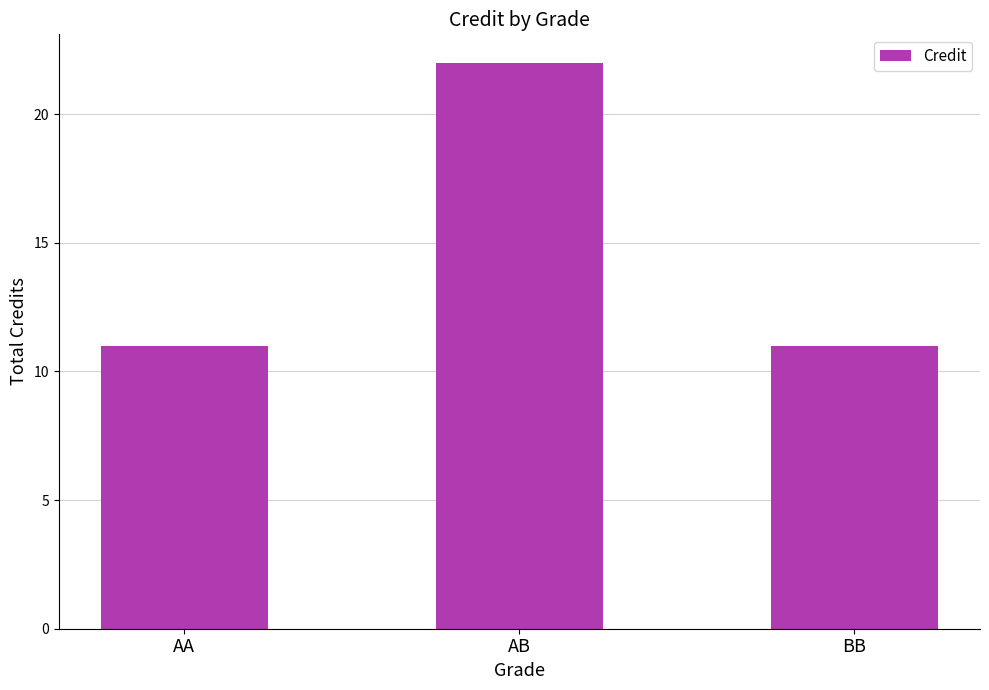

The value at AB is 10. True or false?

False